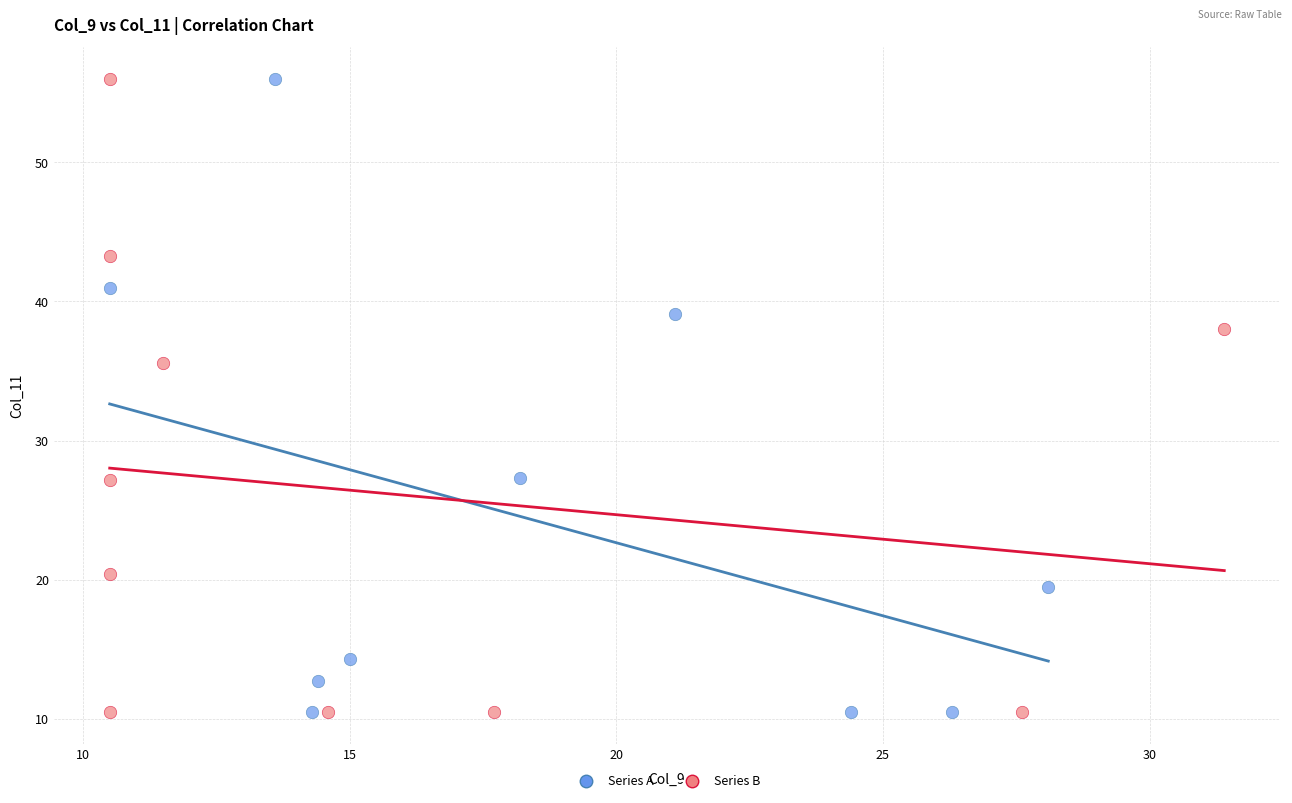

What are all the series names shown in the legend?

Series A, Series B